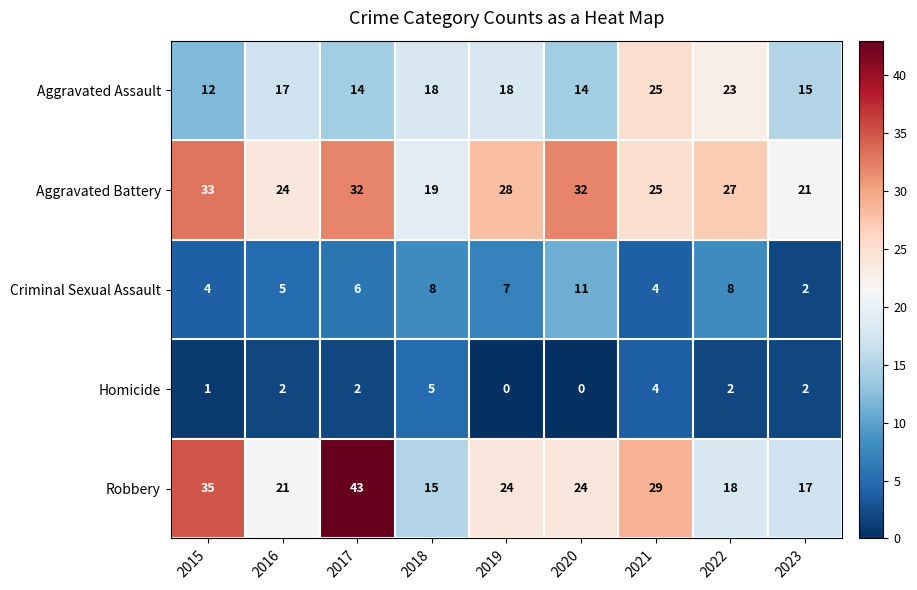

What is the total value across all series at 2022?

78